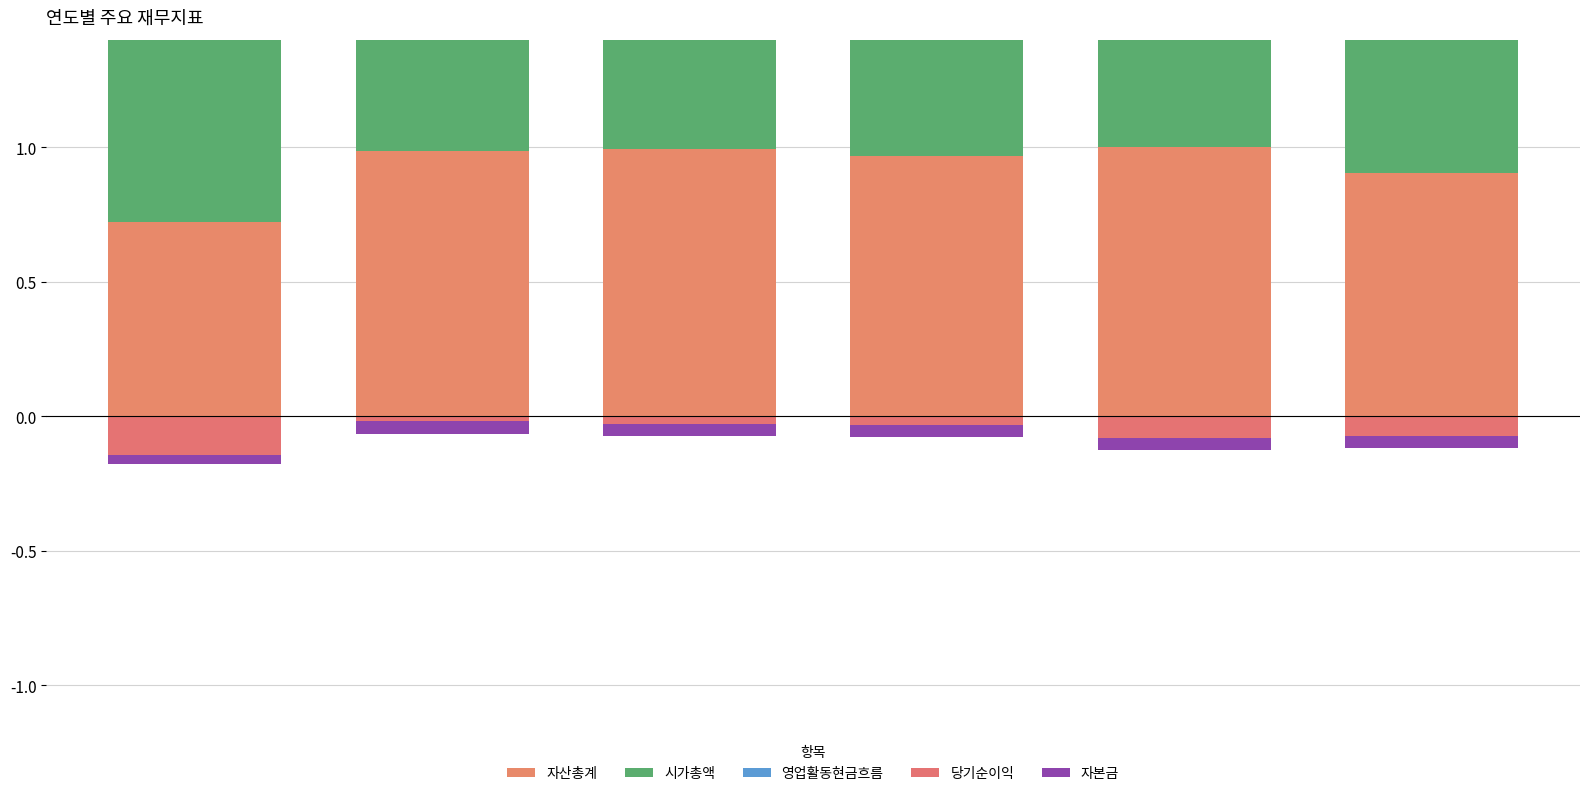

What is the sum of all 자본금 values?

-0.3